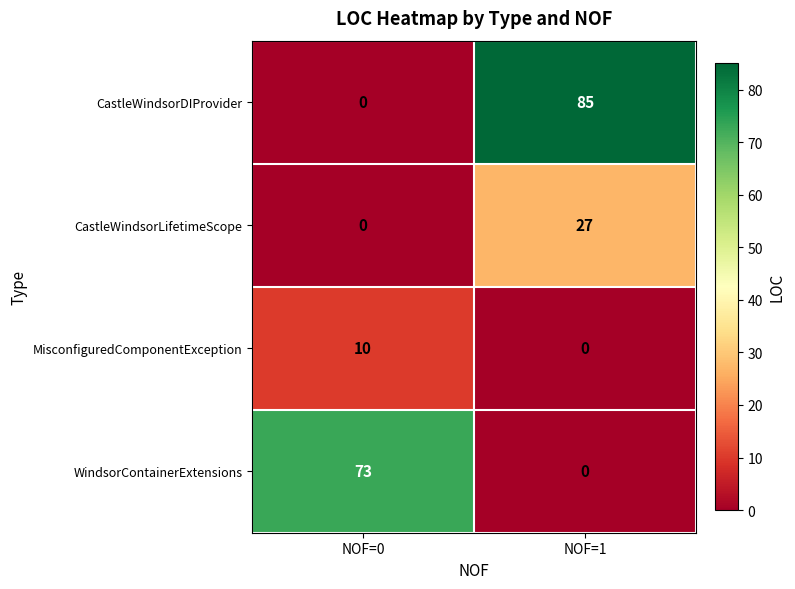

Between NOF=0 and NOF=1, which series saw the biggest shift?

CastleWindsorDIProvider